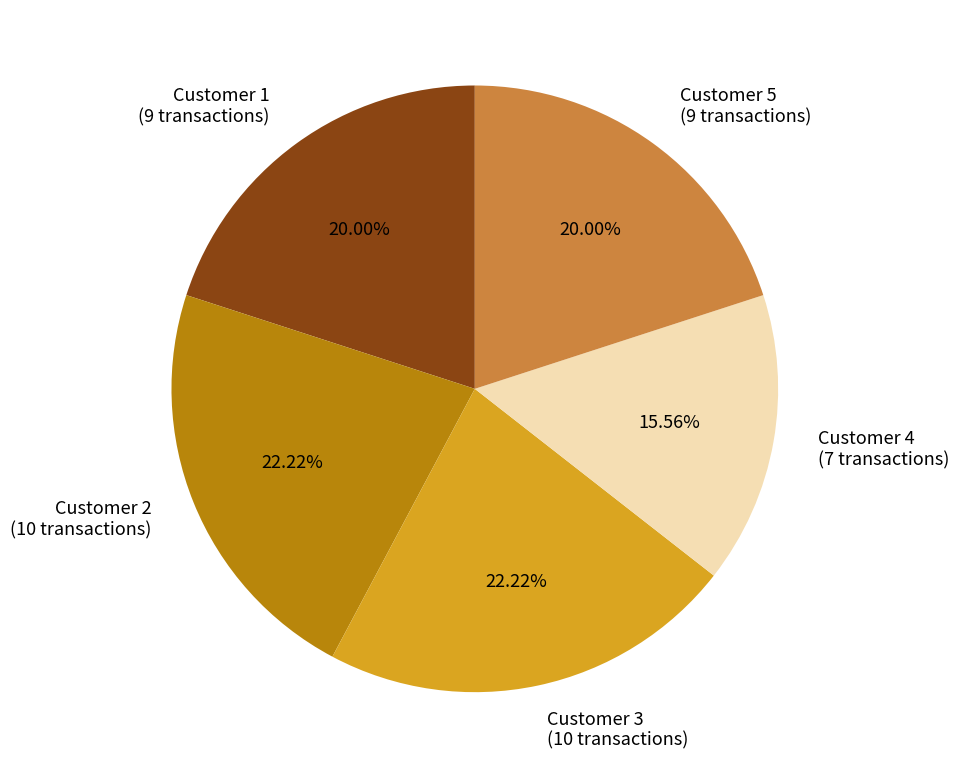

To the nearest percent, what percentage of the pie is Customer 1?

20%